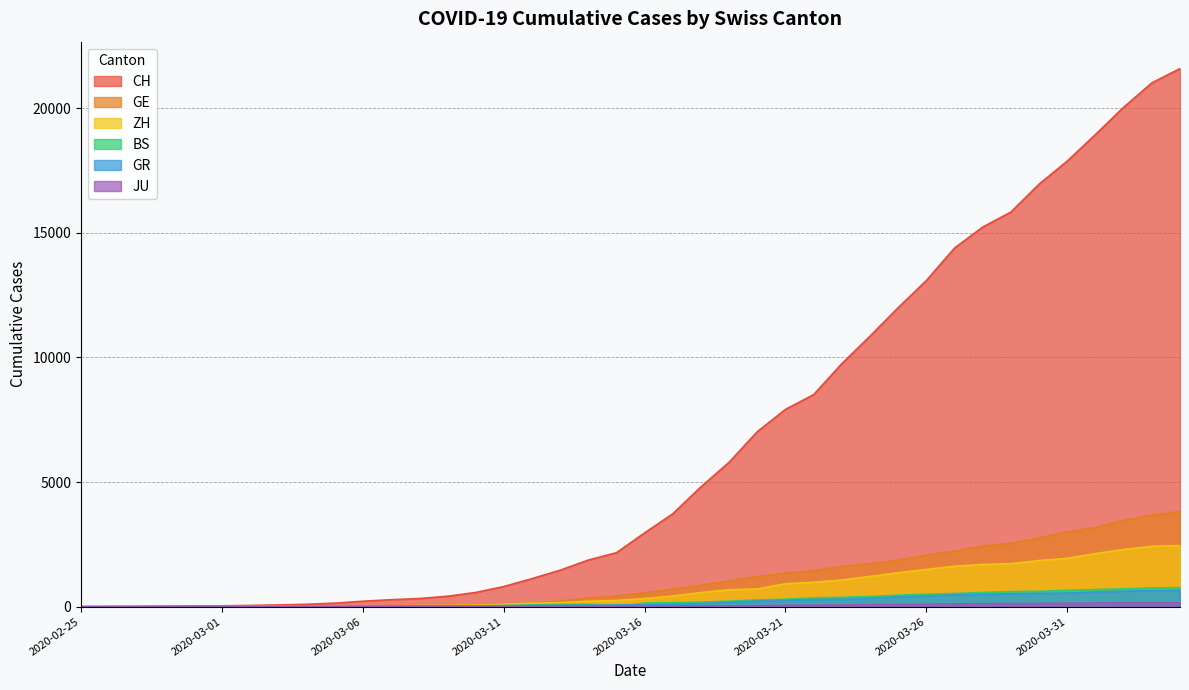

What is the value of the BS point at the 30th from the left?

462